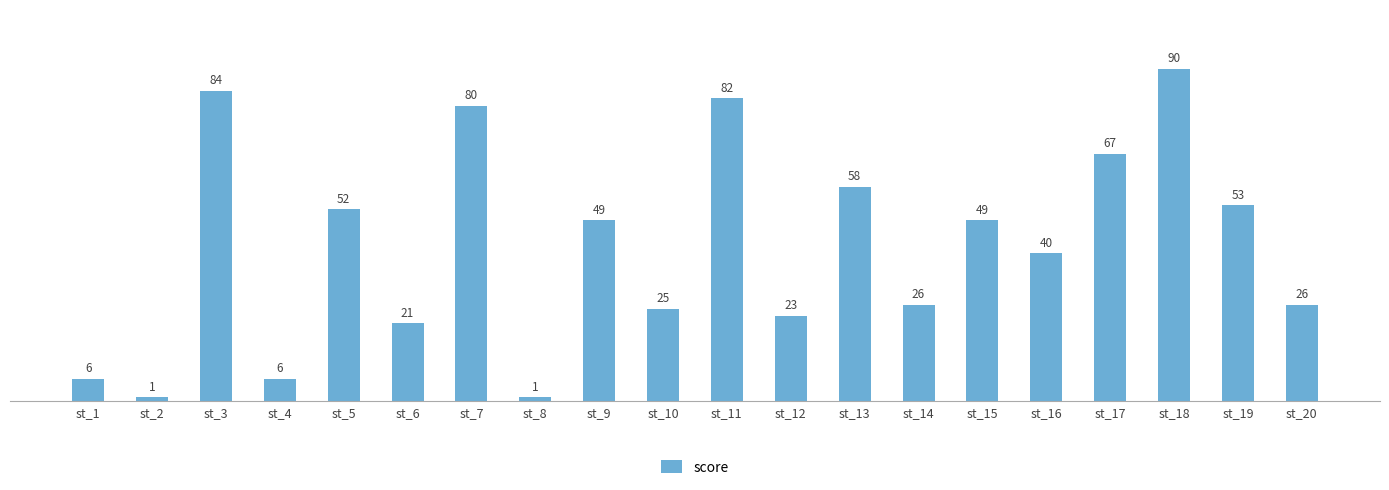

What is the difference between the values at st_17 and st_12?

44